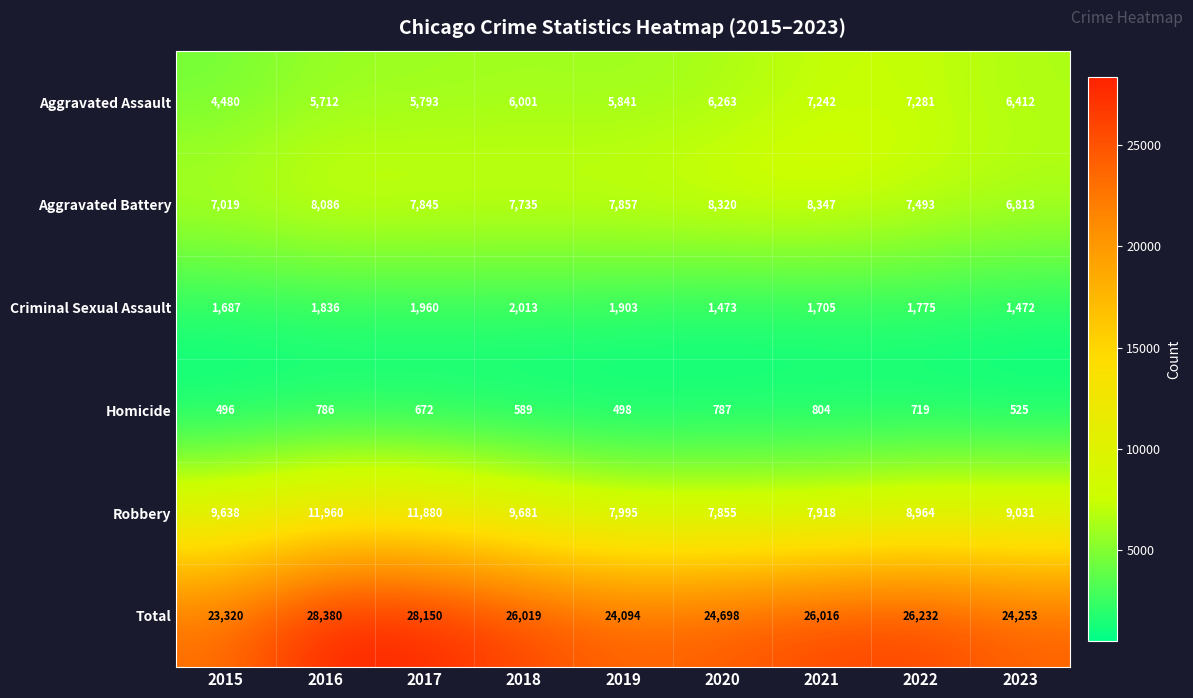

Is it true that Homicide equals 719 at 2022?

True